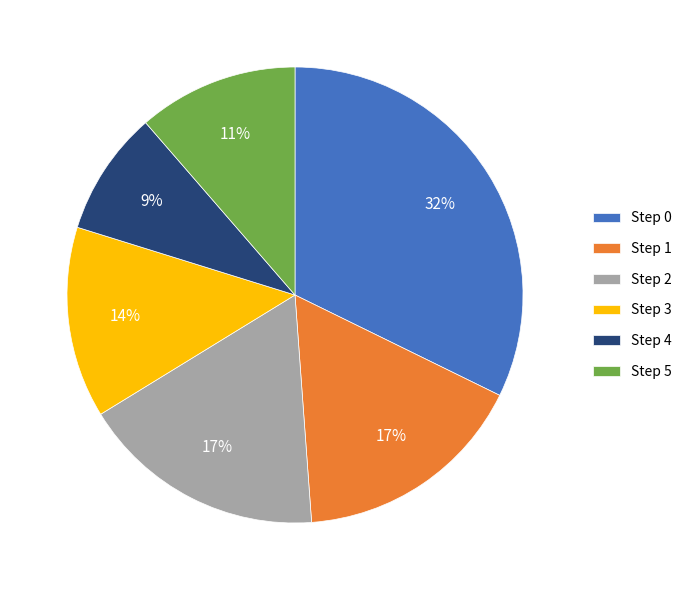

Is Step 1 the majority of the pie?

No